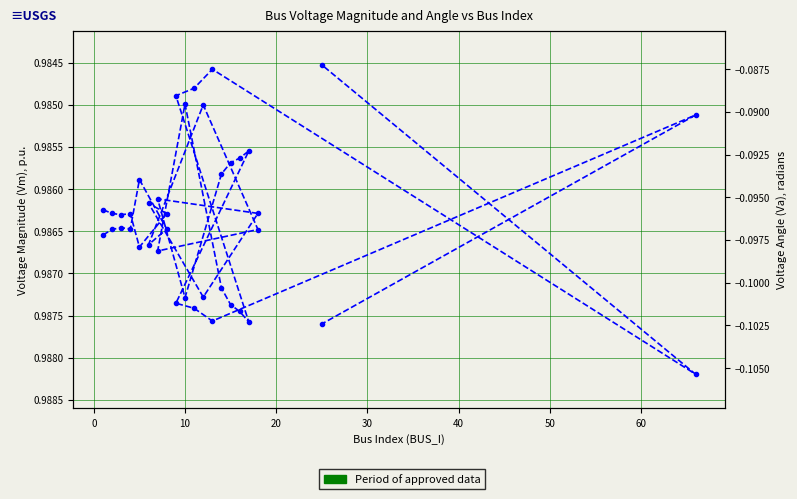

How many categories are shown in the chart?

20